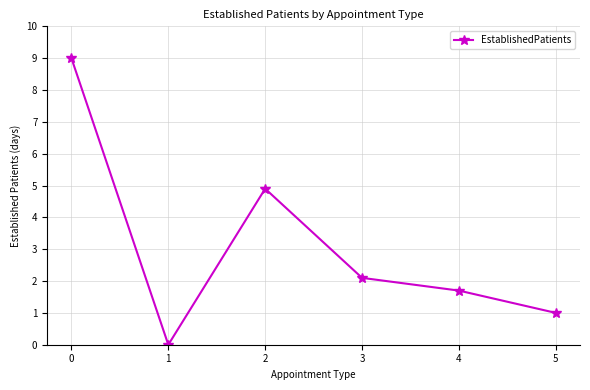

What is the sum of the values at 5 and 1?

1.0